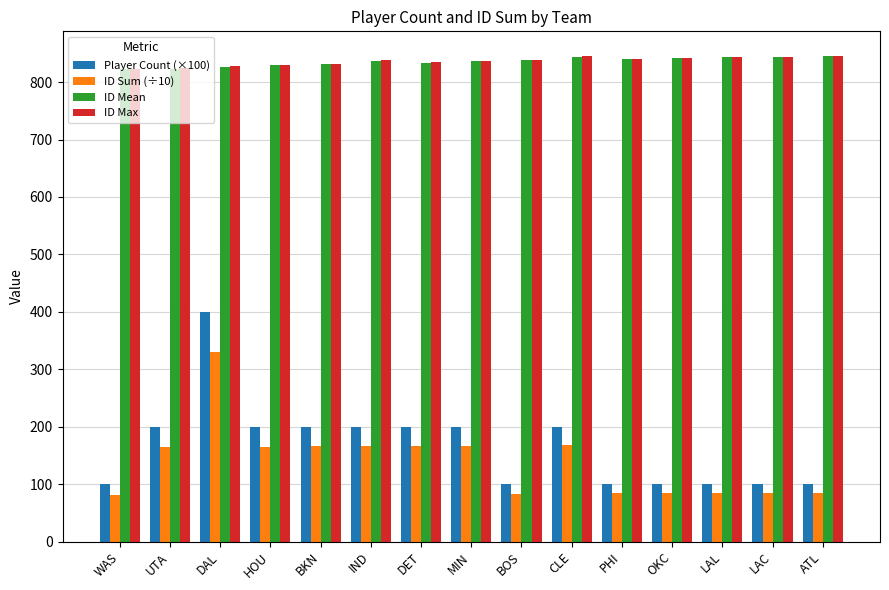

How many data points in ID Max are less than 838?

7